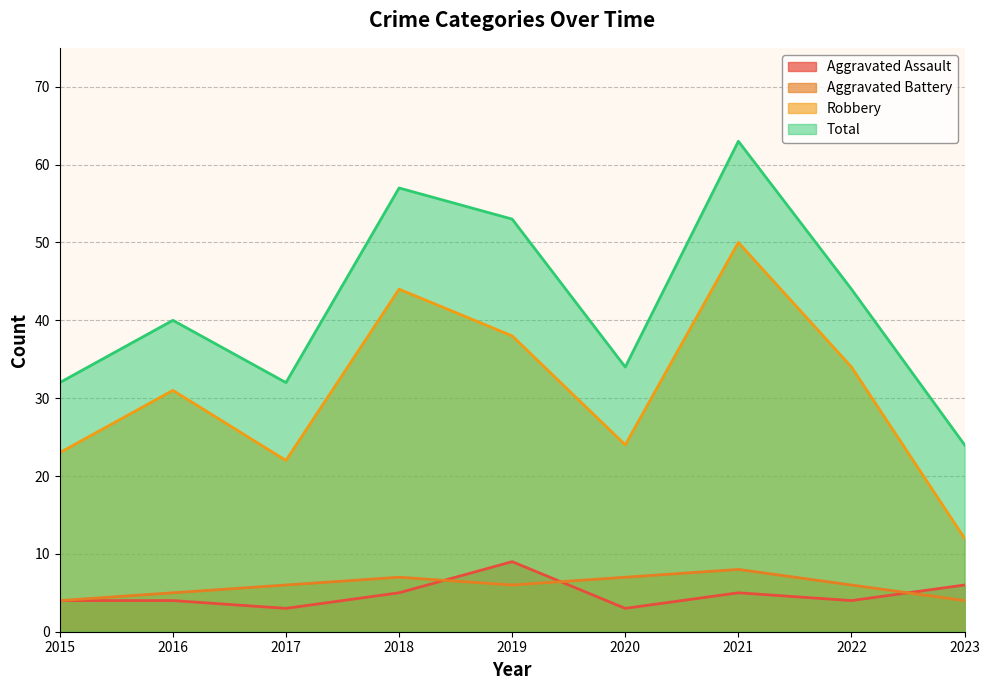

Is it true that Aggravated Assault equals 2 at 2015?

False